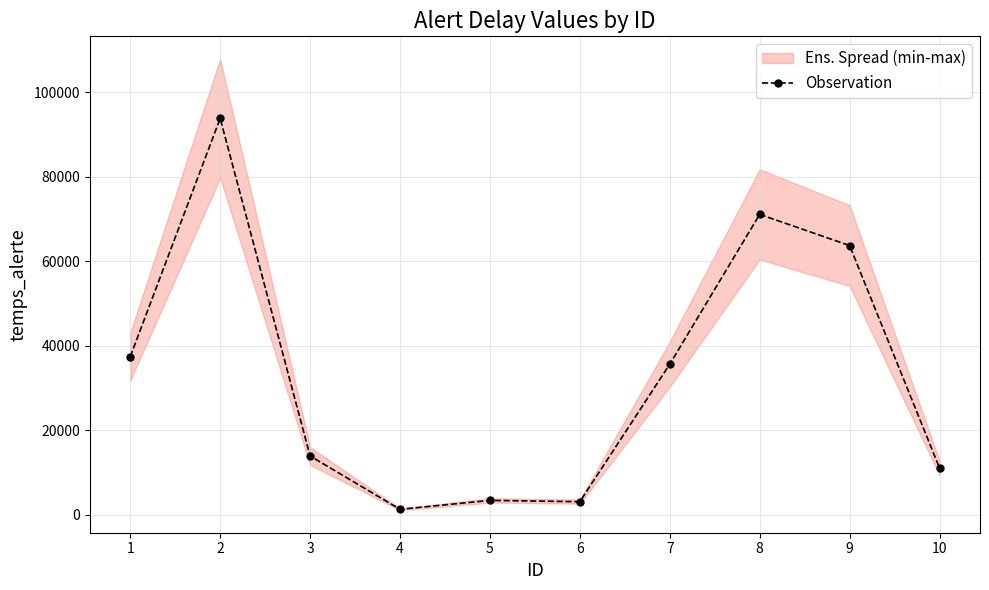

Read the value at 6, to the nearest 100.

3100